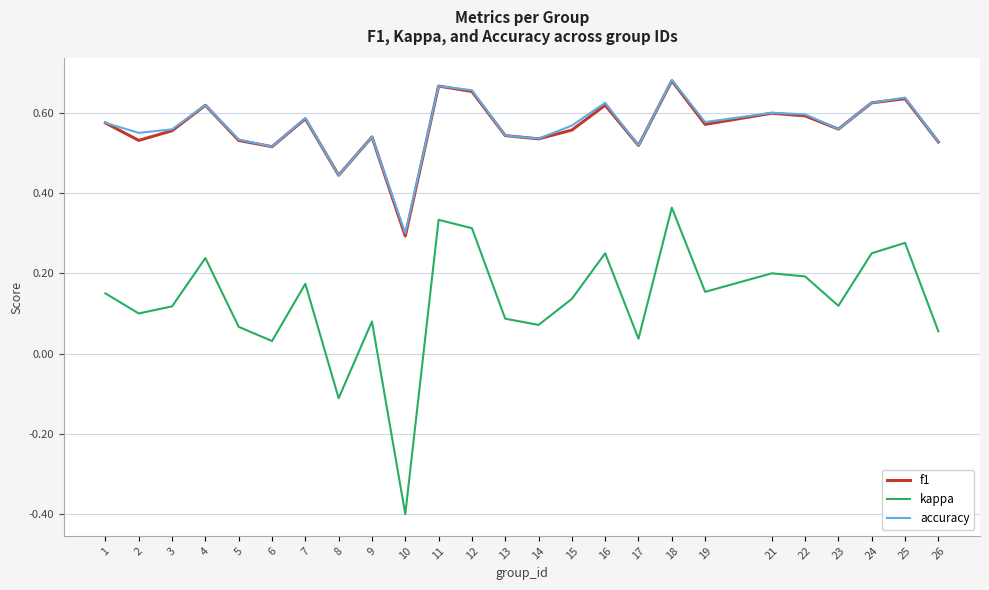

At which label does kappa first exceed 0?

1